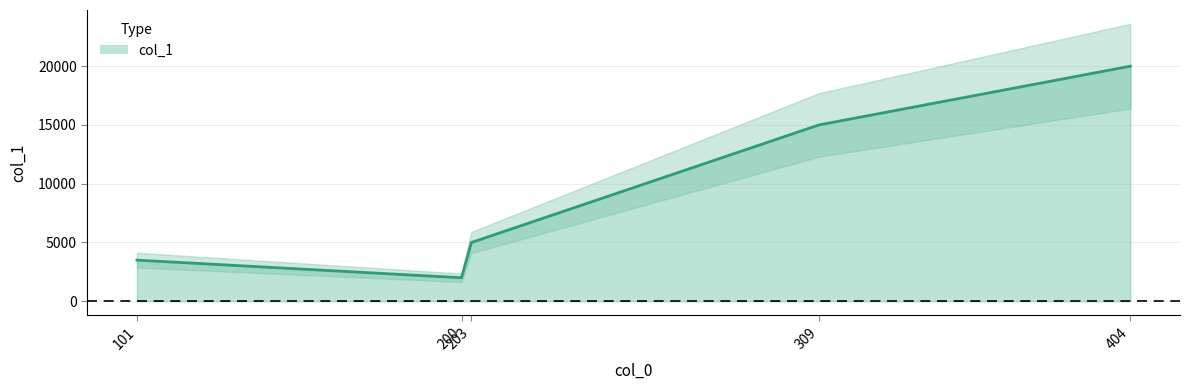

How many points are lower than both their immediate neighbors (excluding endpoints)?

1